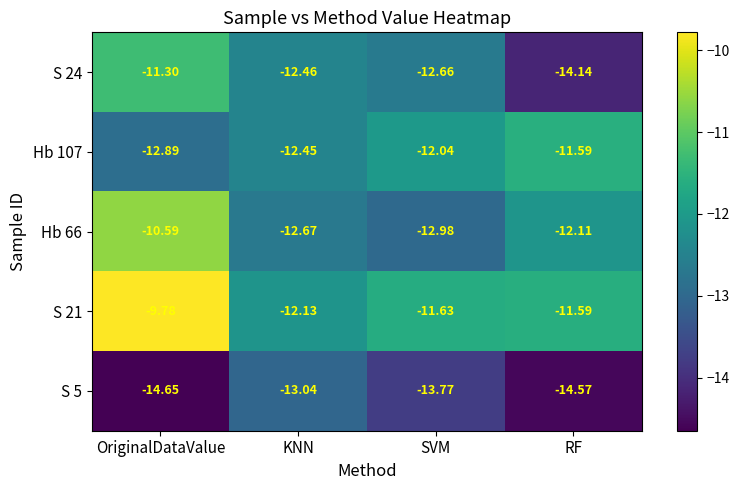

Which category has the lowest value across all series?

OriginalDataValue